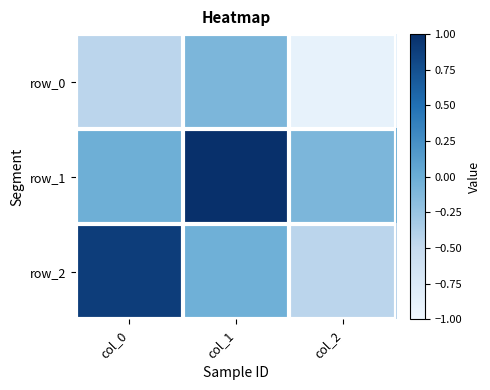

How many data points in row_2 are less than 0?

2